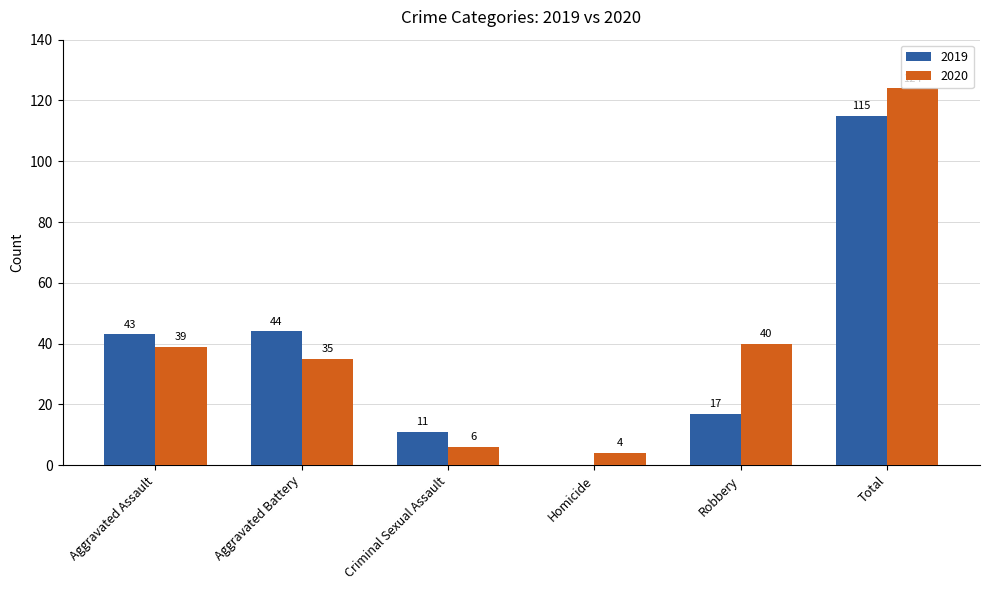

What is the maximum value for 2019?

115